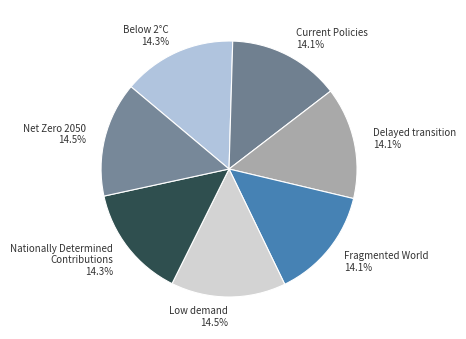

Is Fragmented World the majority of the pie?

No